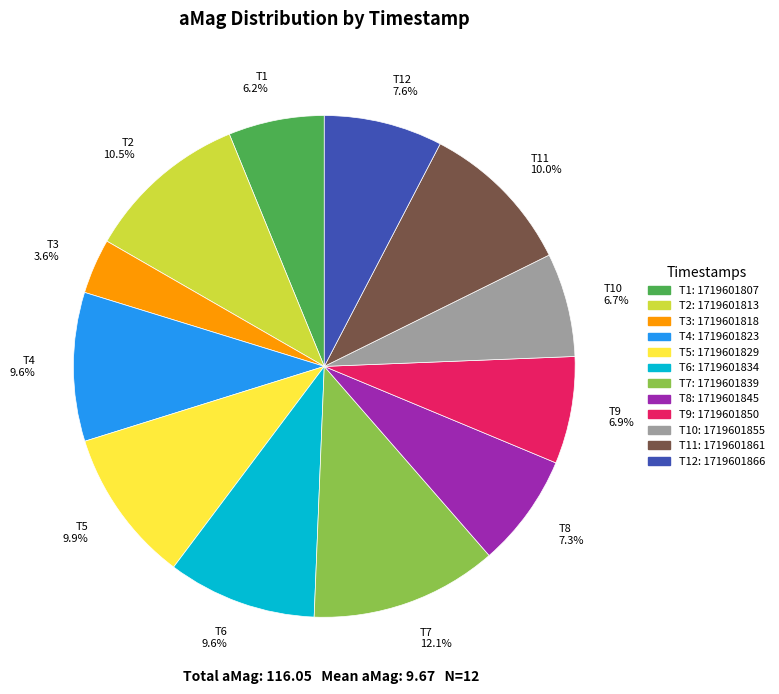

Is there a majority slice in this chart?

No